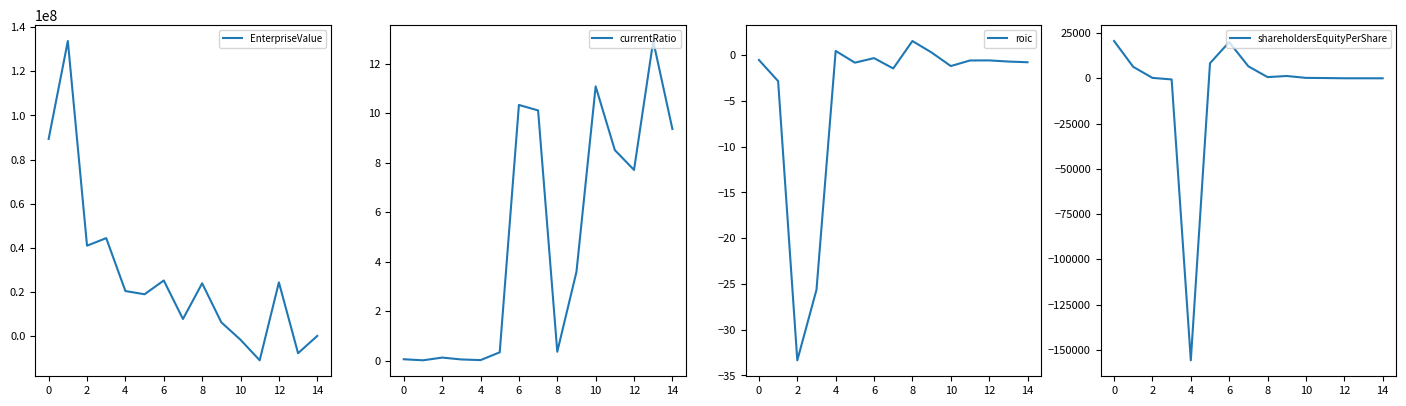

What is the sum of the roic values at 6 and 0?

-0.8